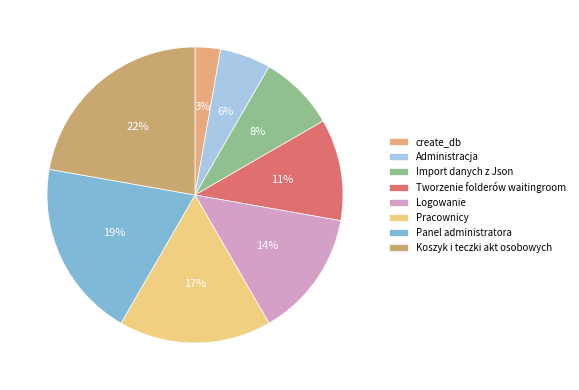

Count the number of slices in the pie.

8